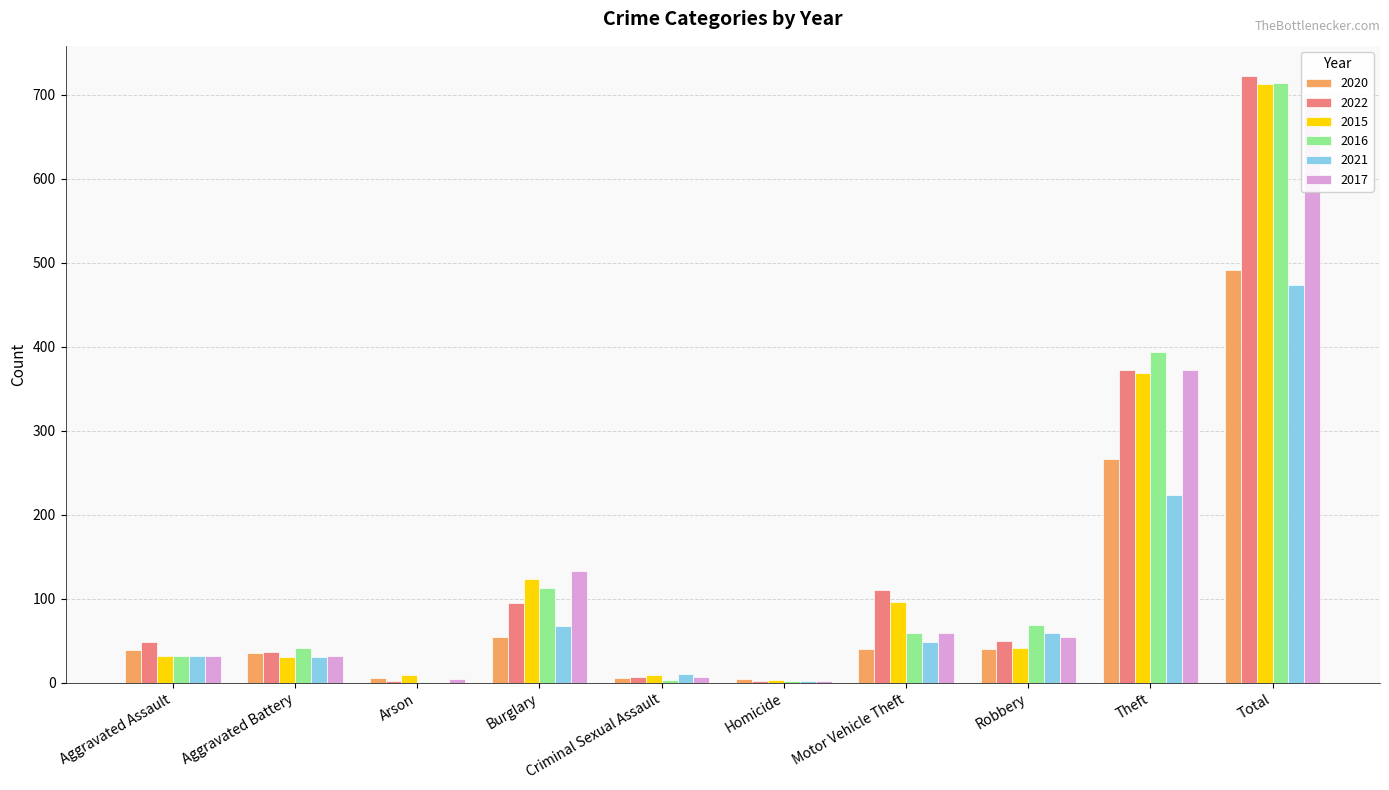

How many distinct data groups are displayed?

6